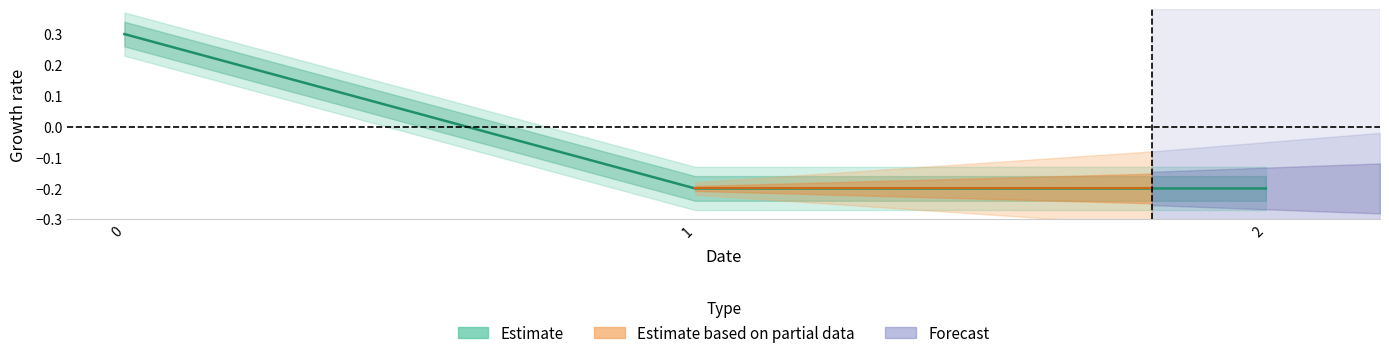

What is the approximate value at 1?

-0.2